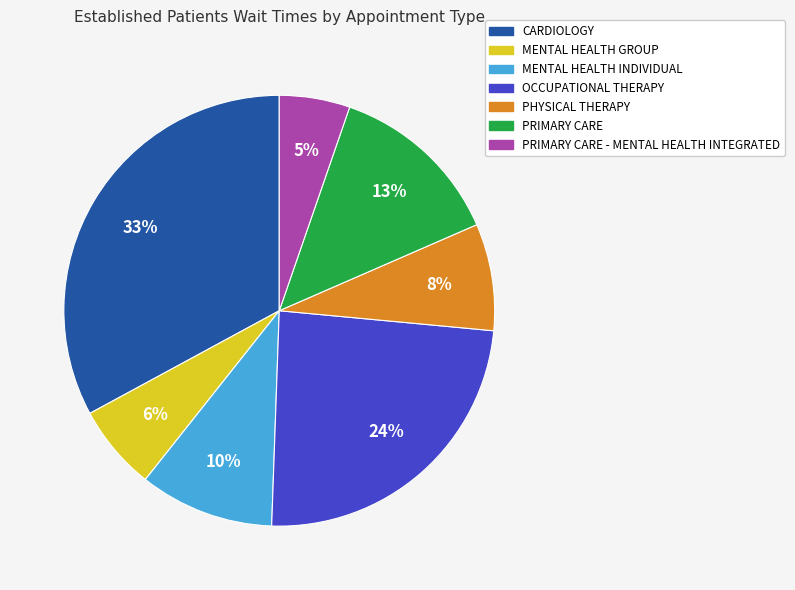

Is there a majority slice in this chart?

No